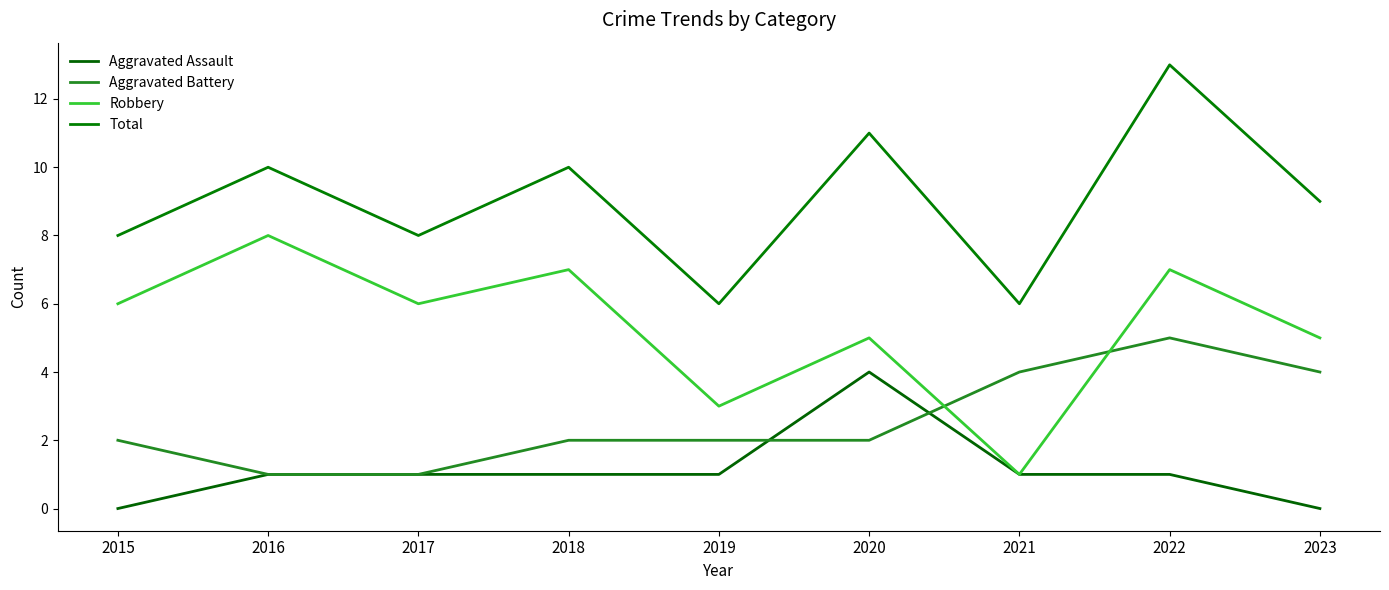

The value of Robbery at 2017 is 6. True or false?

True